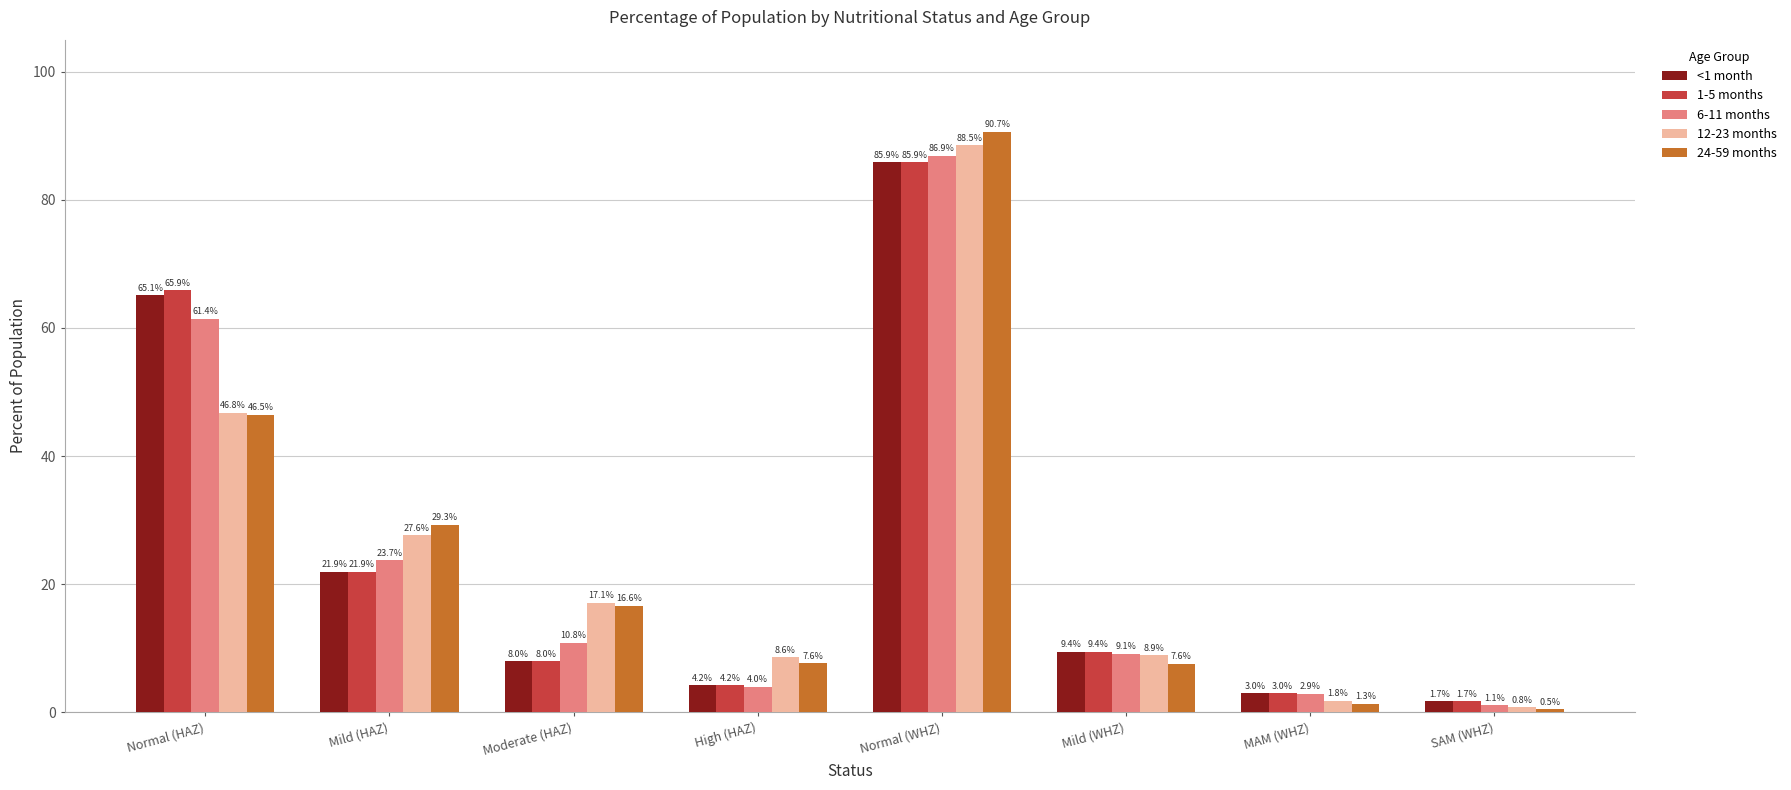

What is the sum of all <1 month values?

199.2